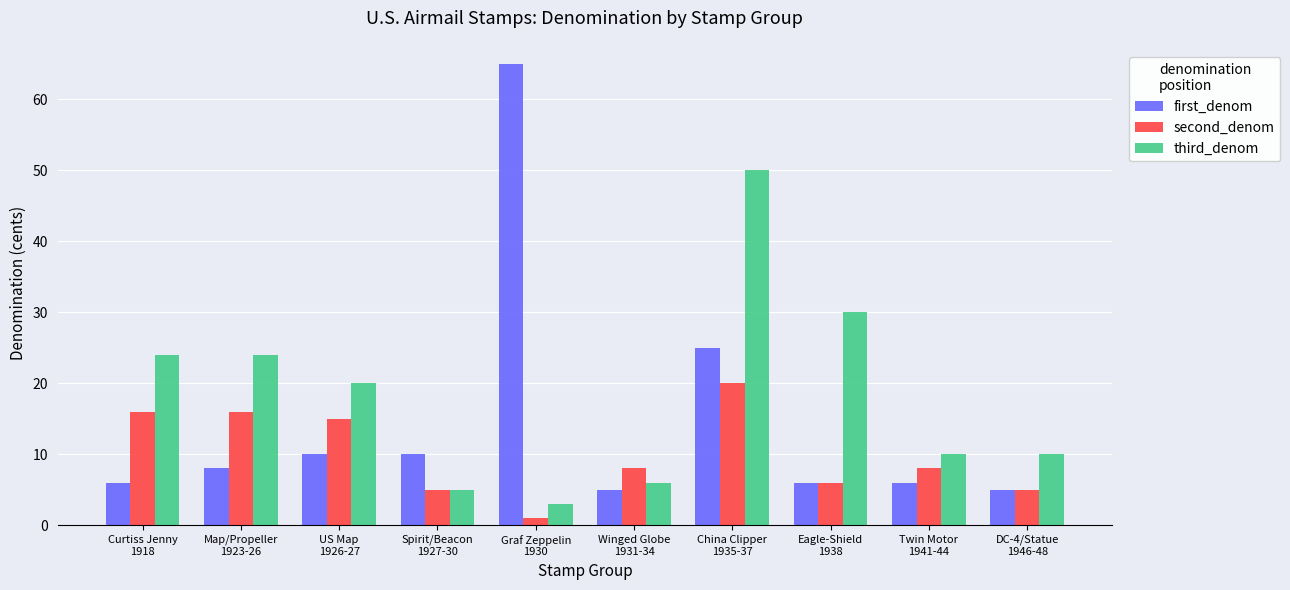

How many bars are there in each group?

3